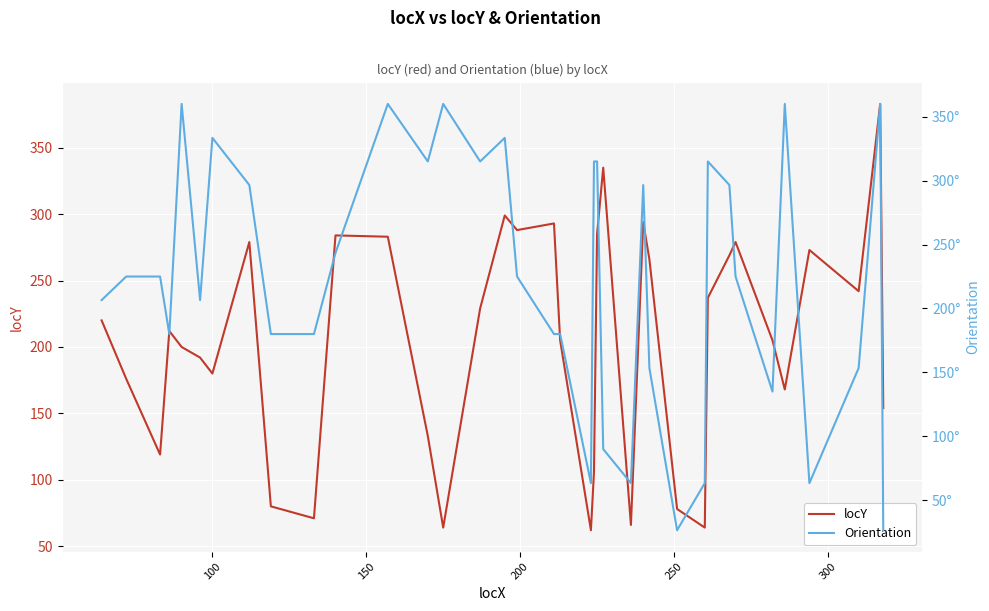

What is the highest value of the locY series?

383